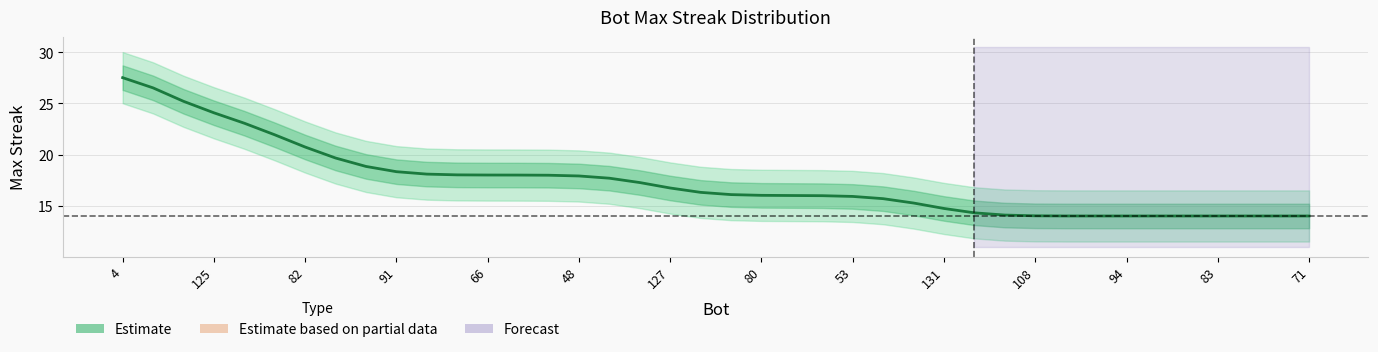

Is it true that the value at 94 is 14.0?

True